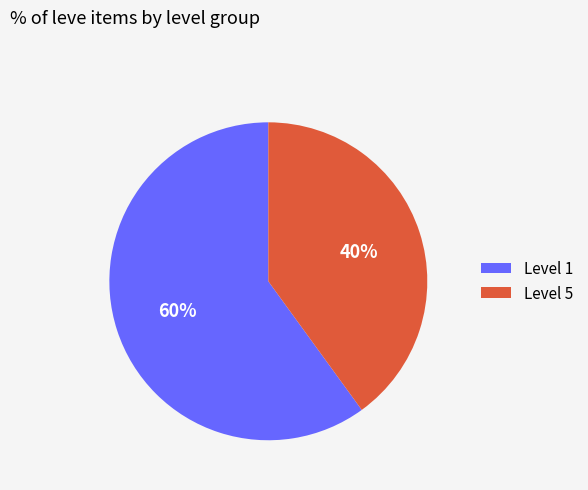

Is it true that Level 1 is 60% of the pie?

True